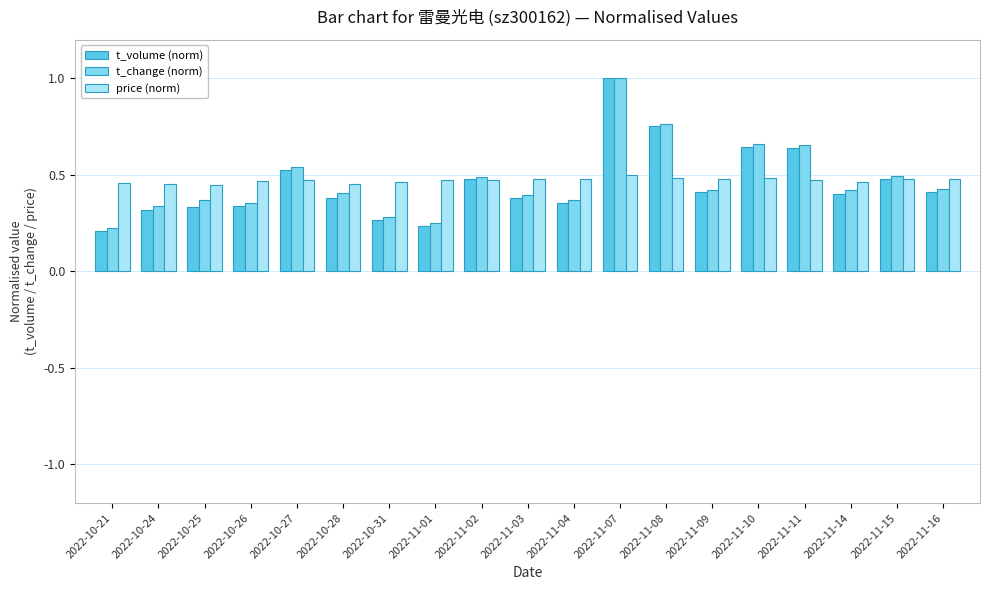

Where is t_volume (norm) nearest to the value 0?

2022-10-21